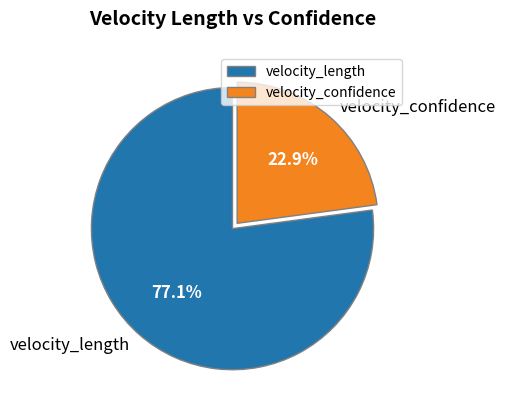

Is the sum of velocity_length and velocity_confidence greater than half?

Yes